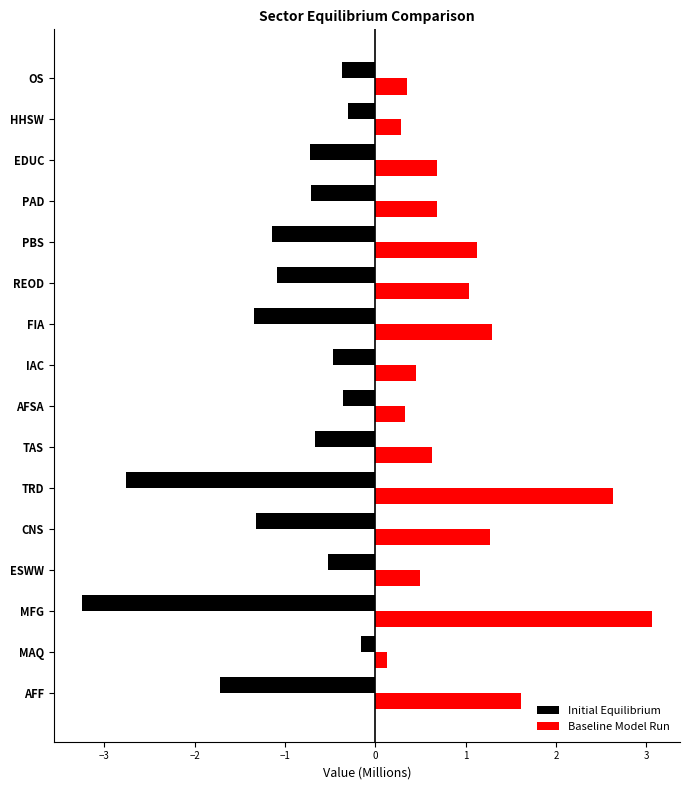

Which category has the highest value across all series?

MFG